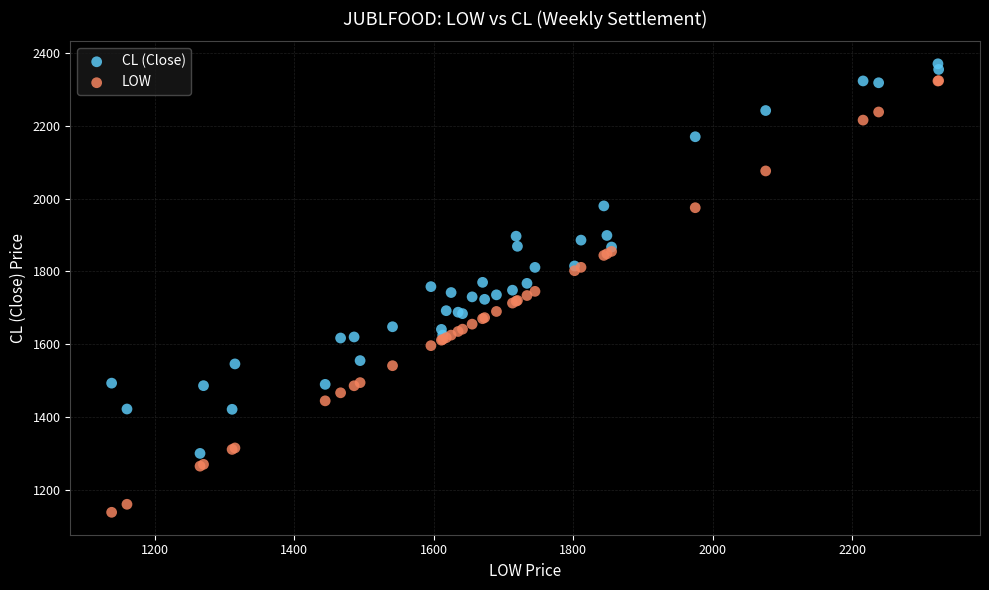

Which series has the widest spread of Y values?

LOW